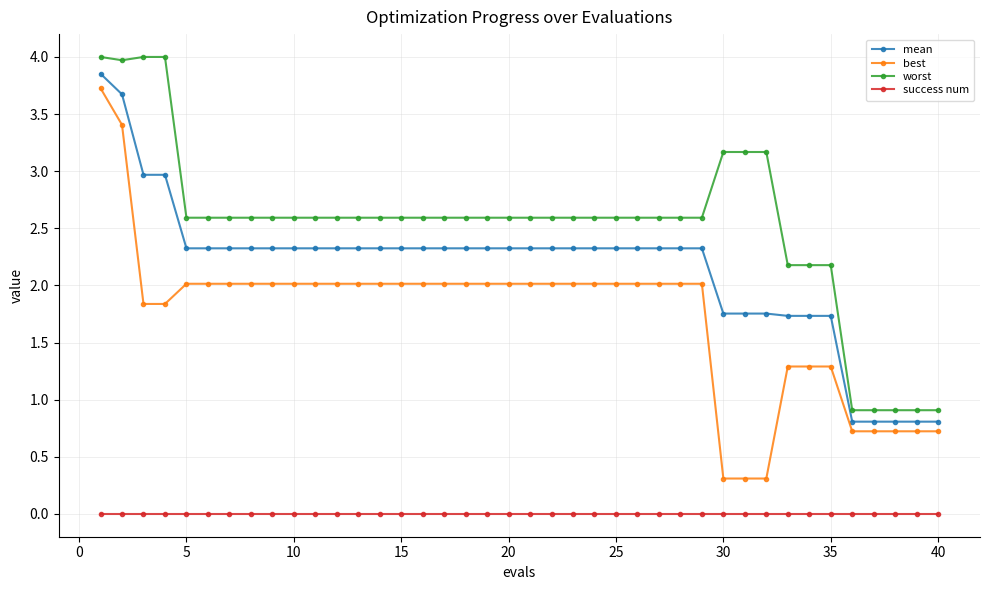

What is the difference between the maximum and minimum values in the best series?

3.4